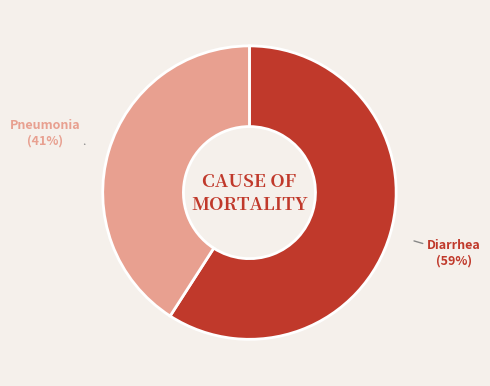

Does any single category account for the majority?

Yes